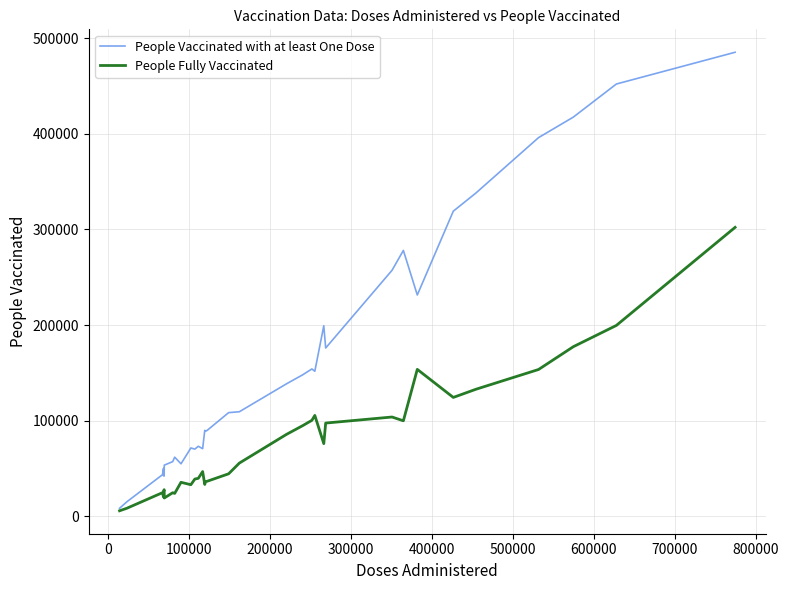

Rank the series by their average value, from highest to lowest.

People Vaccinated with at least One Dose, People Fully Vaccinated